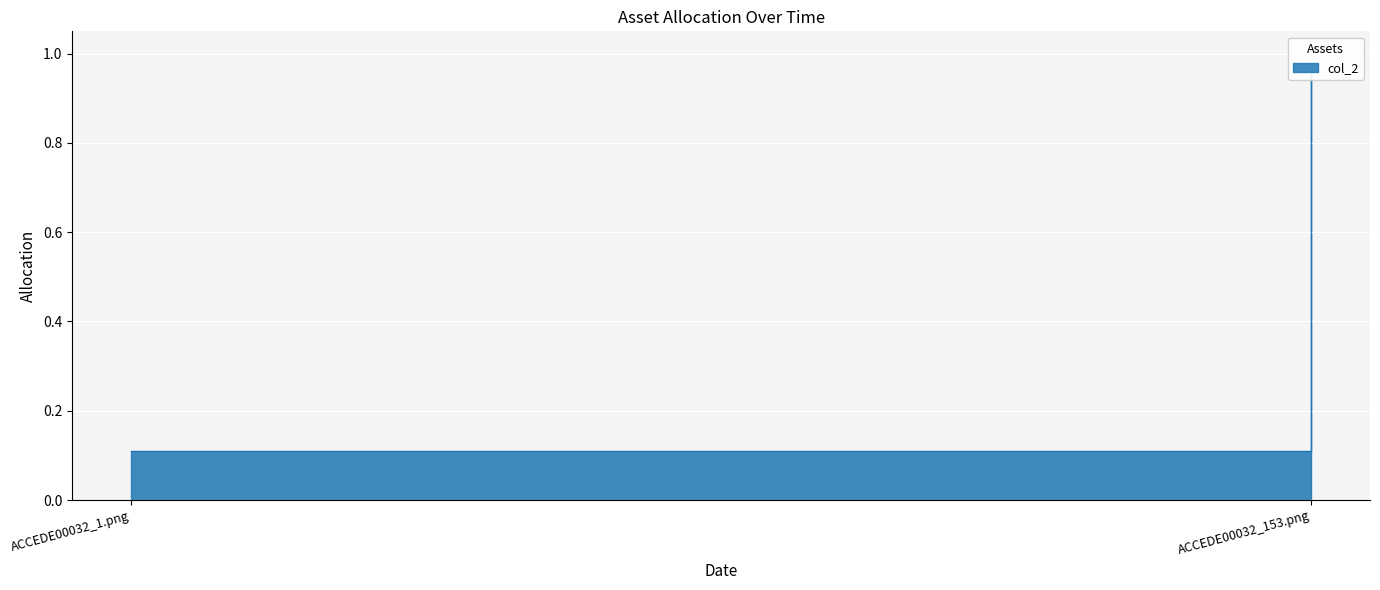

Which category has the lowest value across all series?

ACCEDE00032_1.png